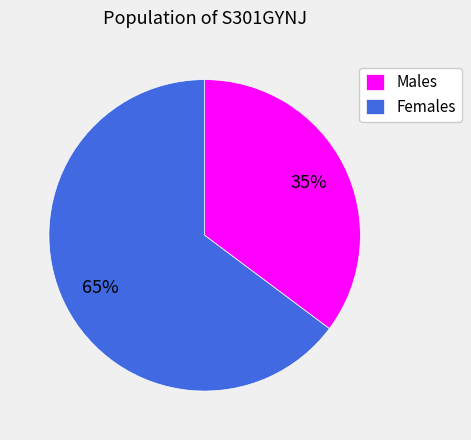

What is the ratio of the value at Males to the value at Females?

0.5